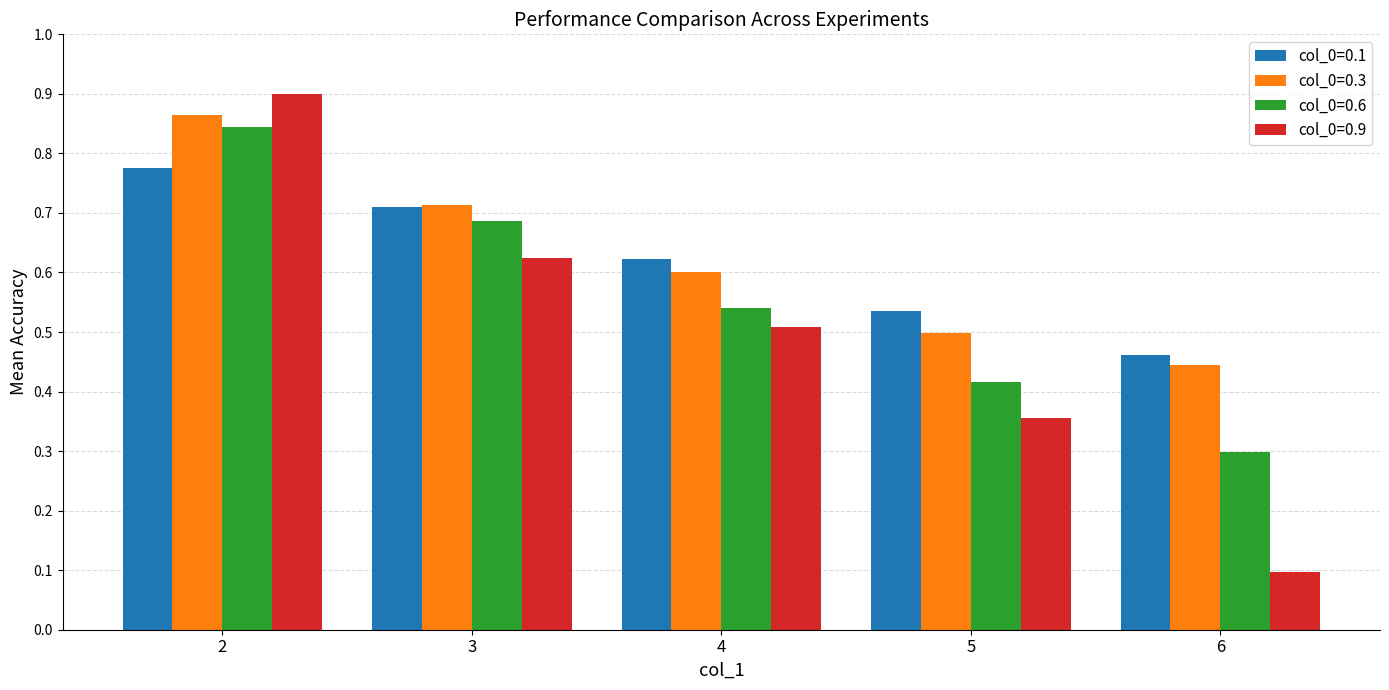

How many groups of bars are there?

5